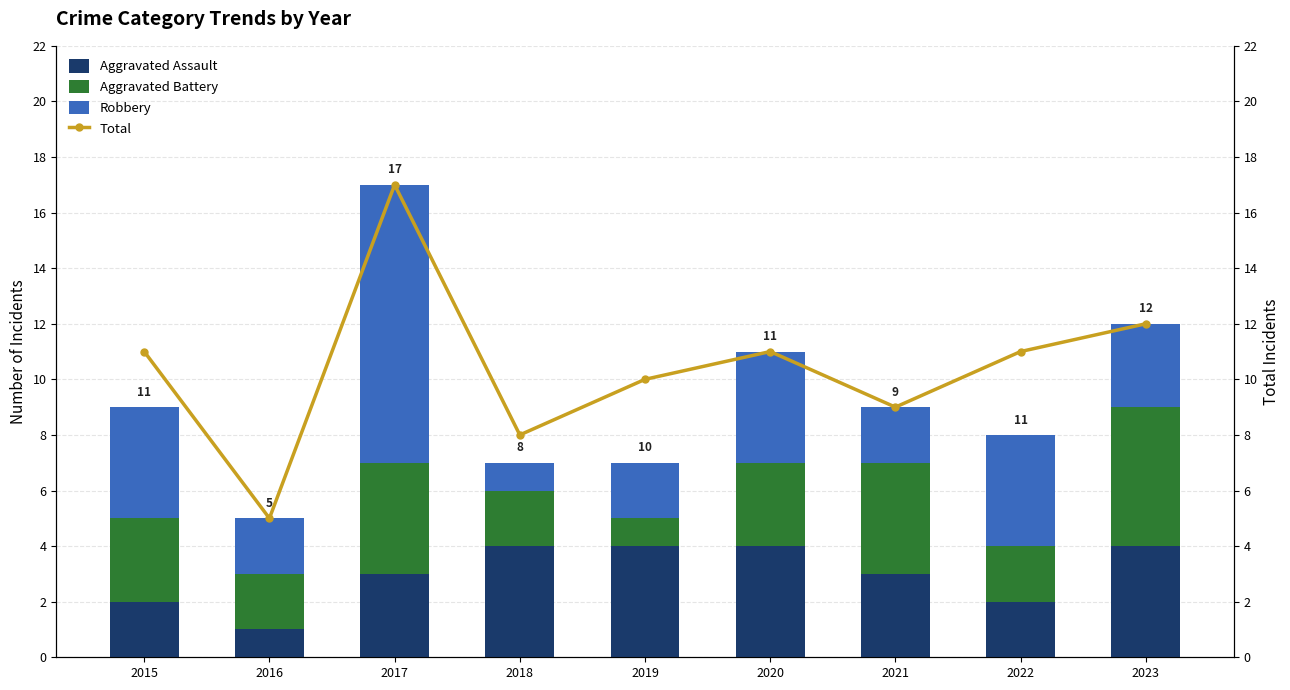

Between 2017 and 2021, which is larger?

2017